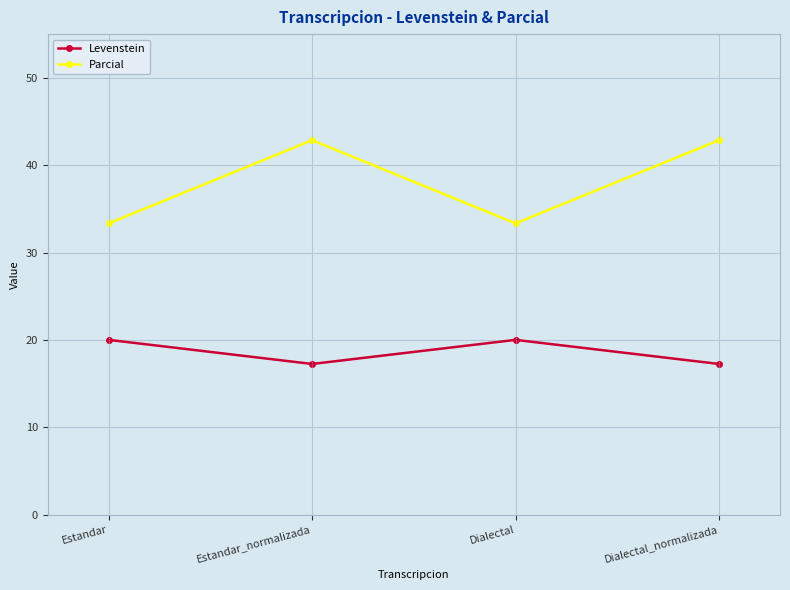

Where does the Levenstein series first go above 19?

Estandar